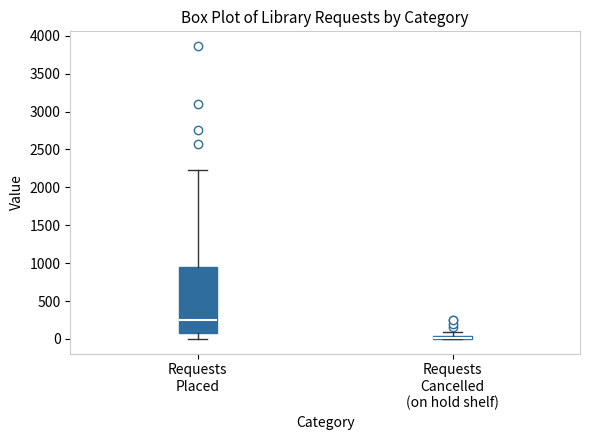

Where is the lower edge of the box for Requests Cancelled (on hold shelf) on the y-axis? The values are not printed on the chart, so give them approximately, as read against the axis.

0